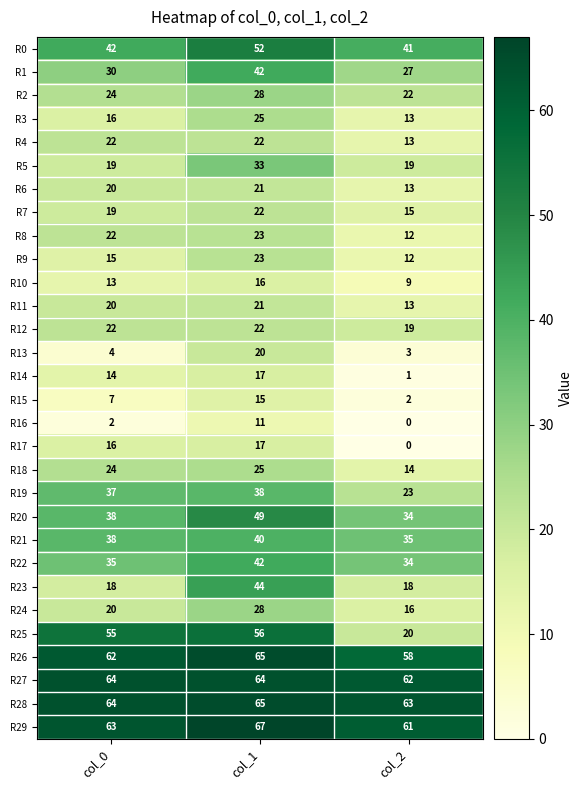

What is the spread (max minus min) of values at col_1?

56